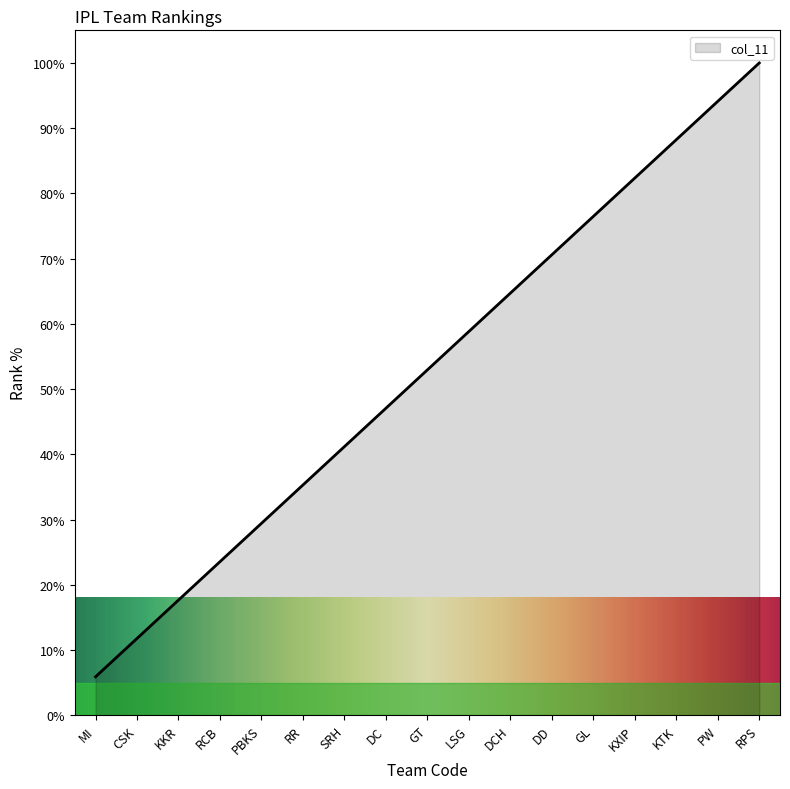

How many categories are shown in the chart?

17